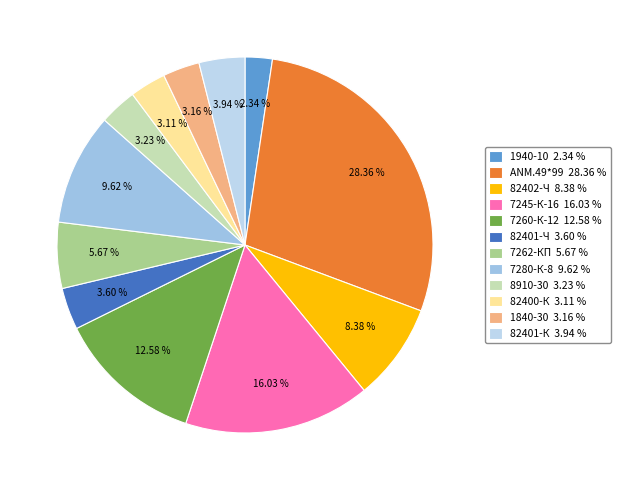

Rank the categories by value from lowest to highest.

1940-10, 82400-К, 1840-30, 8910-30, 82401-Ч, 82401-К, 7262-КП, 82402-Ч, 7280-К-8, 7260-К-12, 7245-К-16, ANM.49*99